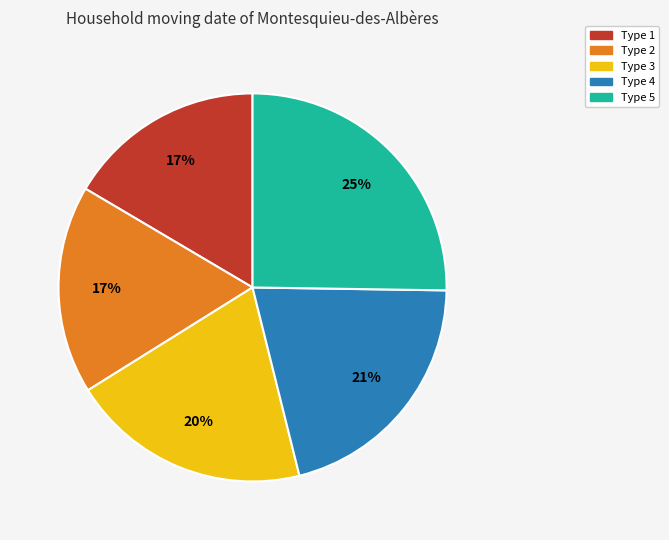

True or false: Type 5 accounts for 18% of the total.

False